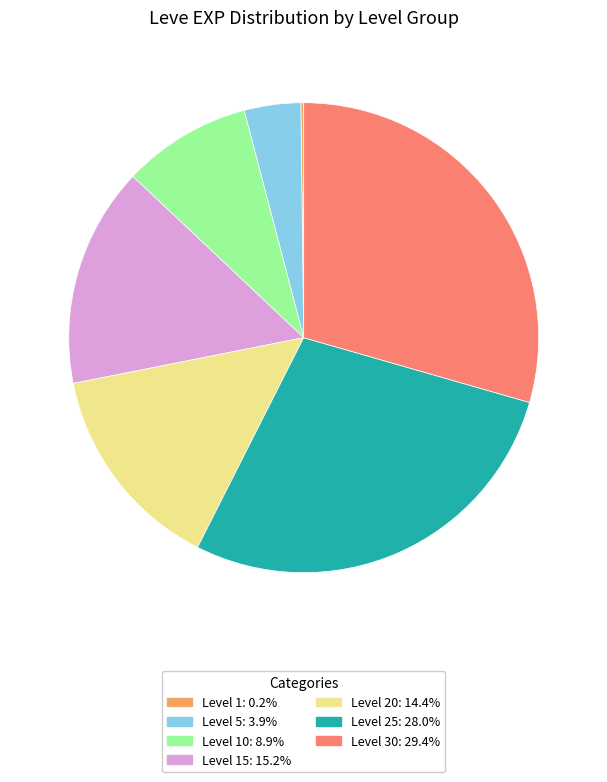

Does any single category account for the majority?

No